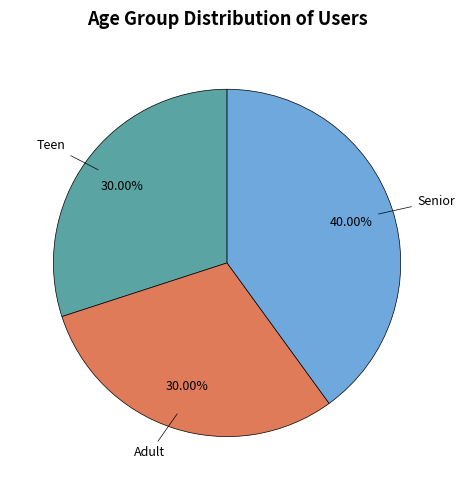

Is there any slice that represents more than half of the pie?

No